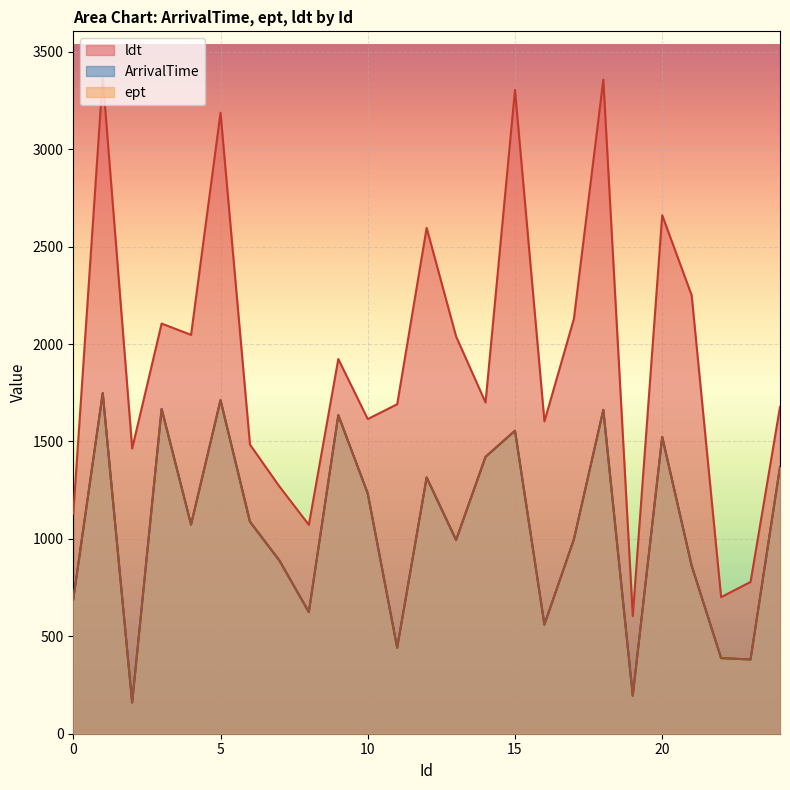

At how many categories does at least one series exceed 2281?

6